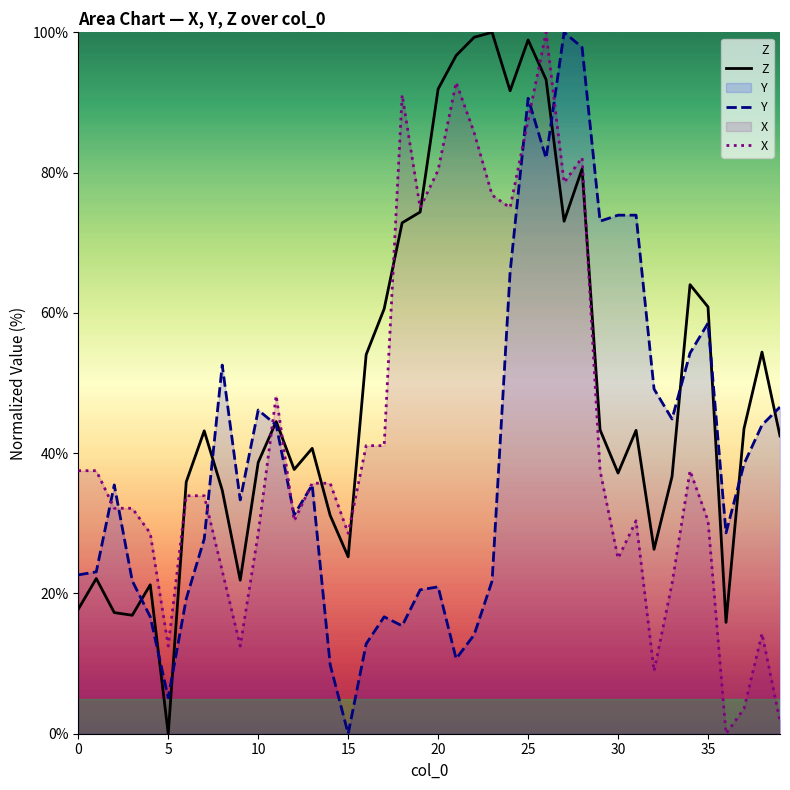

At 19, list the series in order from smallest to largest.

Y, Z, X